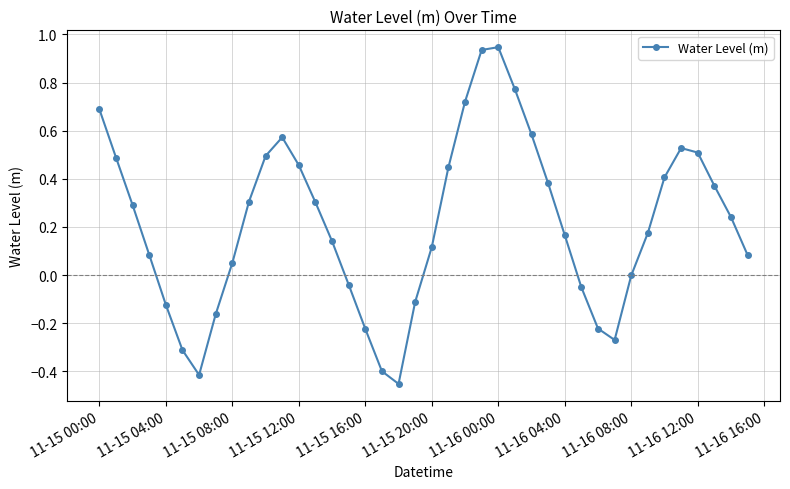

How many lines are shown in the chart?

1